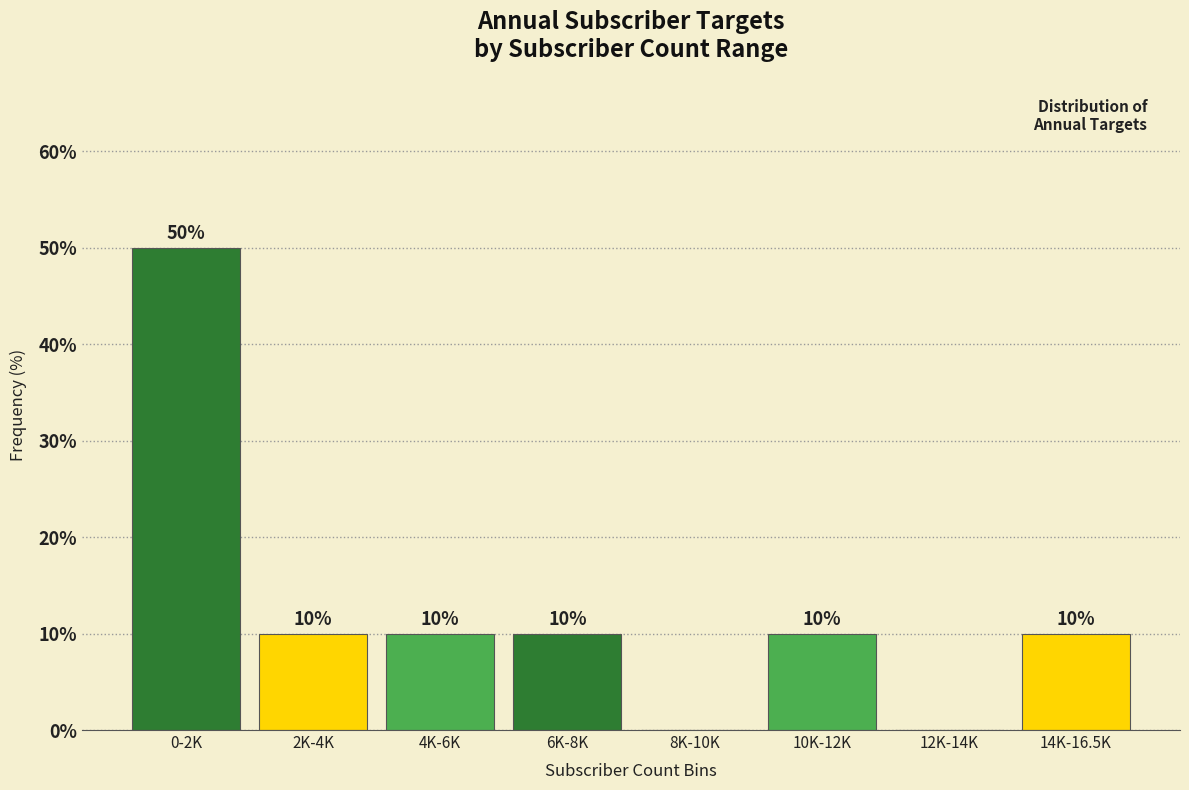

Reading left to right, transcribe all the data shown in this chart.

0-2K=50	2K-4K=10	4K-6K=10	6K-8K=10	8K-10K=0	10K-12K=10	12K-14K=0	14K-16.5K=10